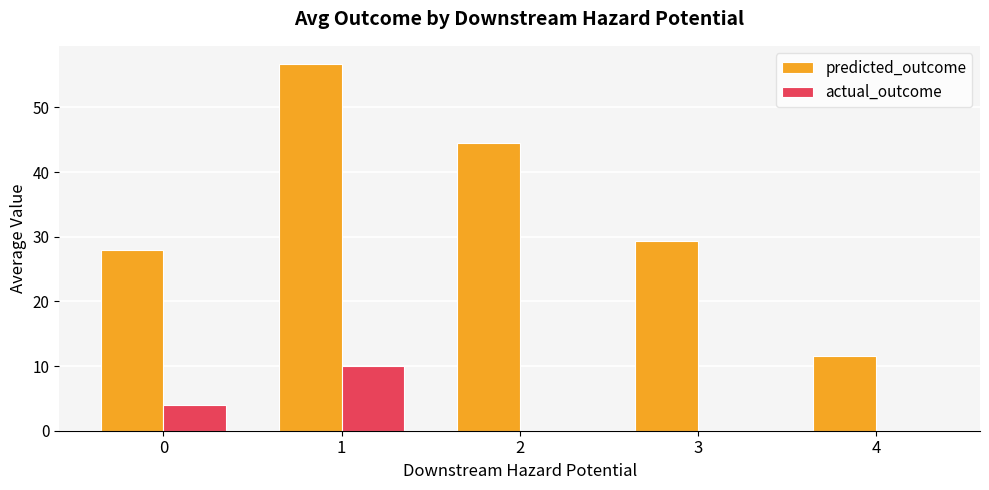

What is the total value across all series at 0?

31.9